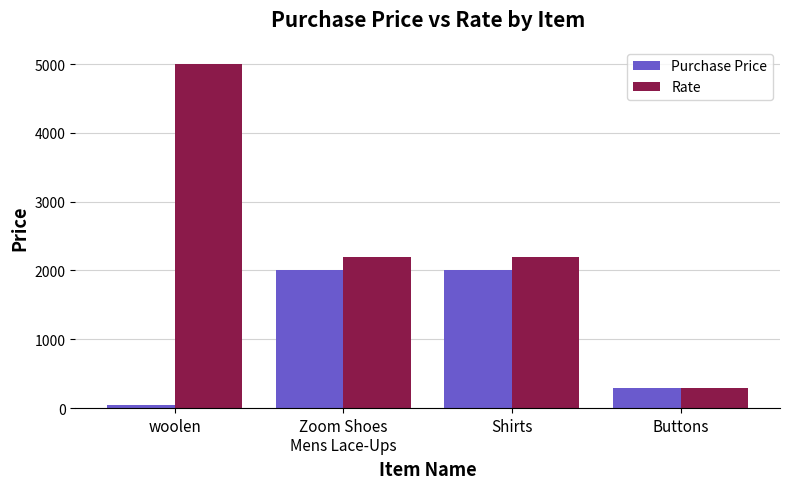

What is the spread (max minus min) of values at Shirts?

200